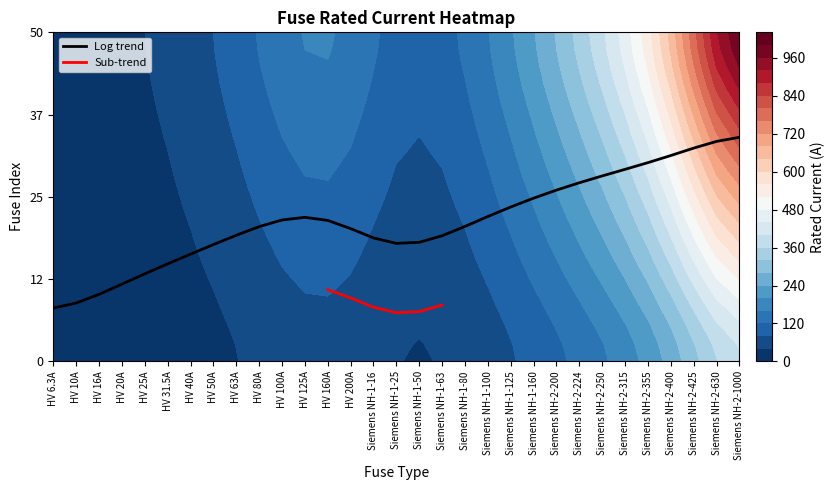

True or false: the data shows 10.2 at i_rated.

False